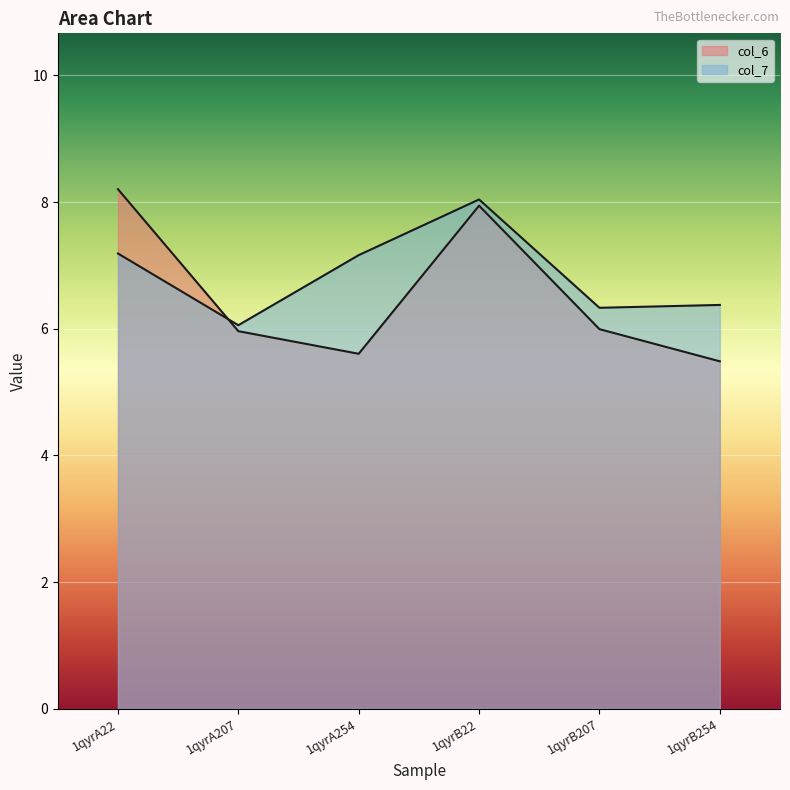

The value of col_7 at 1qyrA254 is 7.2. True or false?

True